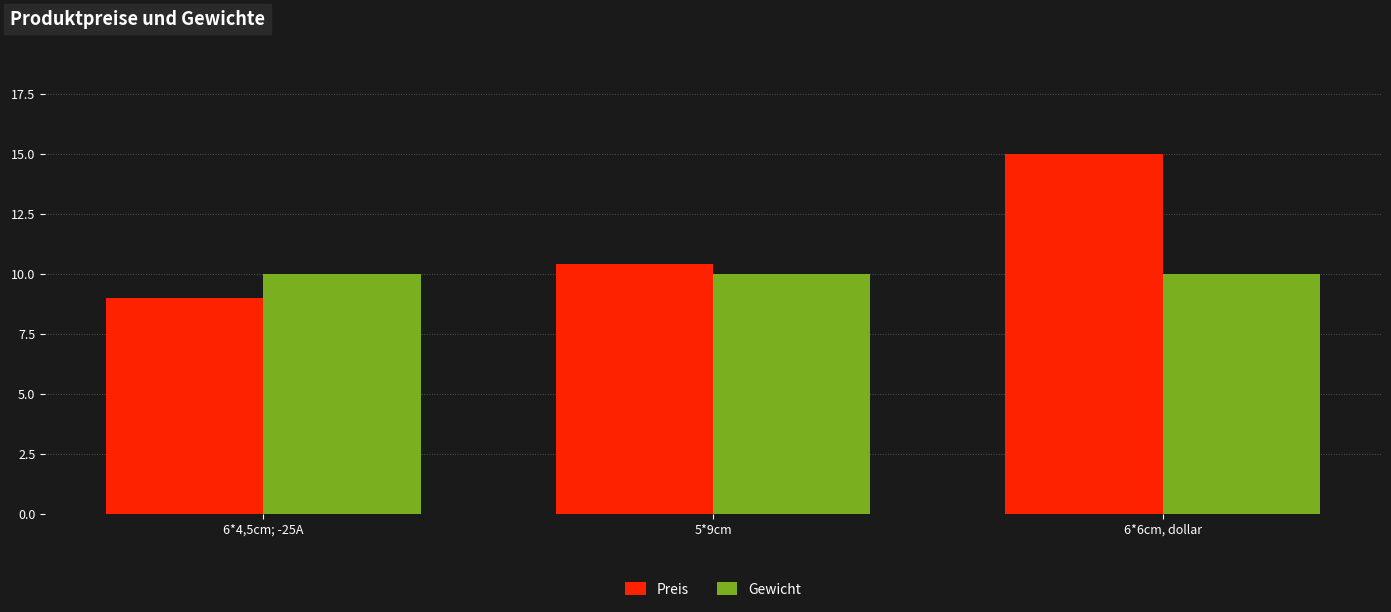

Reading right to left, extract all data points from this chart.

Preis: 15.0	10.4	9.0
Gewicht: 10.0	10.0	10.0